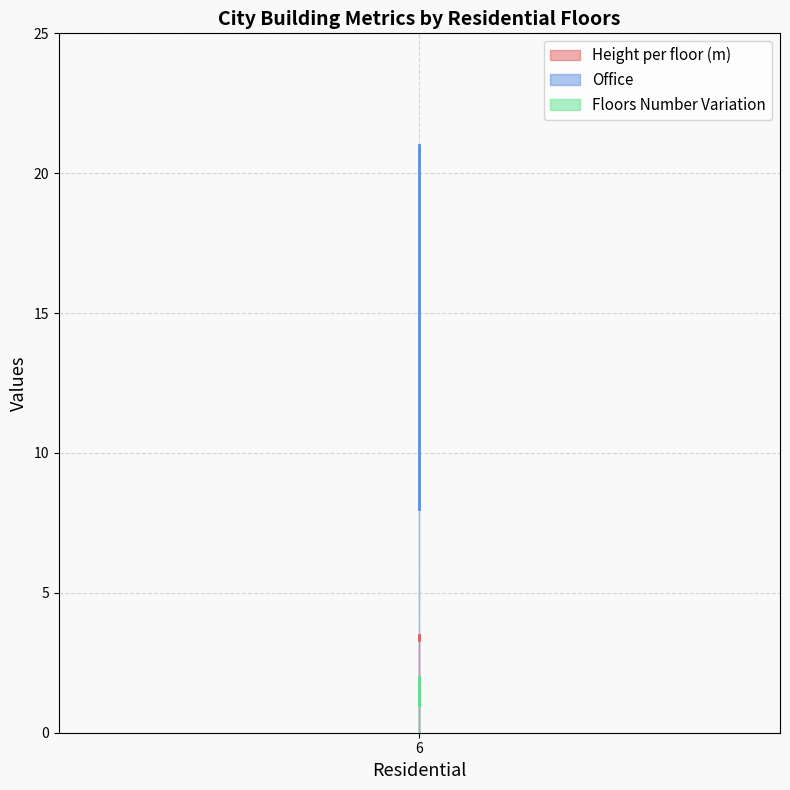

Reading left to right, extract all data points from this chart.

Height per floor (m): 6=3.5	6=3.3
Office: 6=21.0	6=8.0
Floors Number Variation: 6=2.0	6=1.0